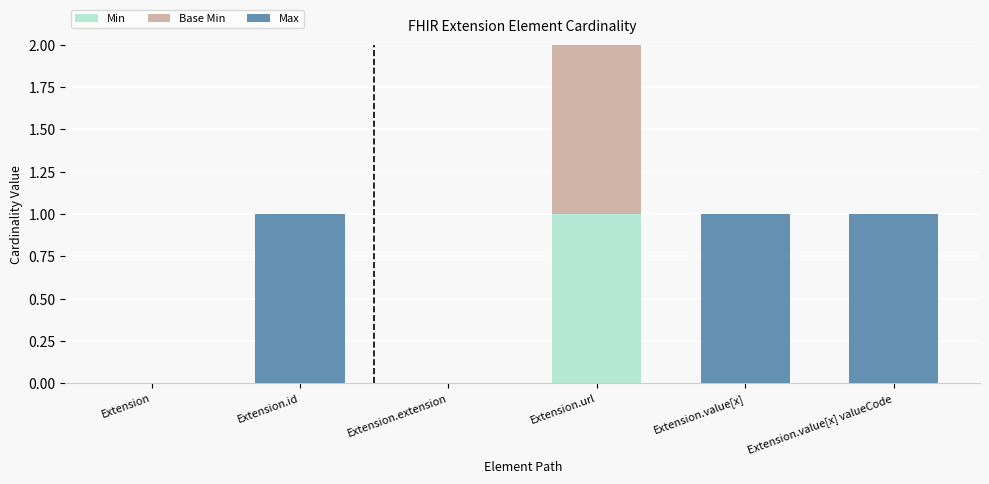

What is the average value of the Max series?

1